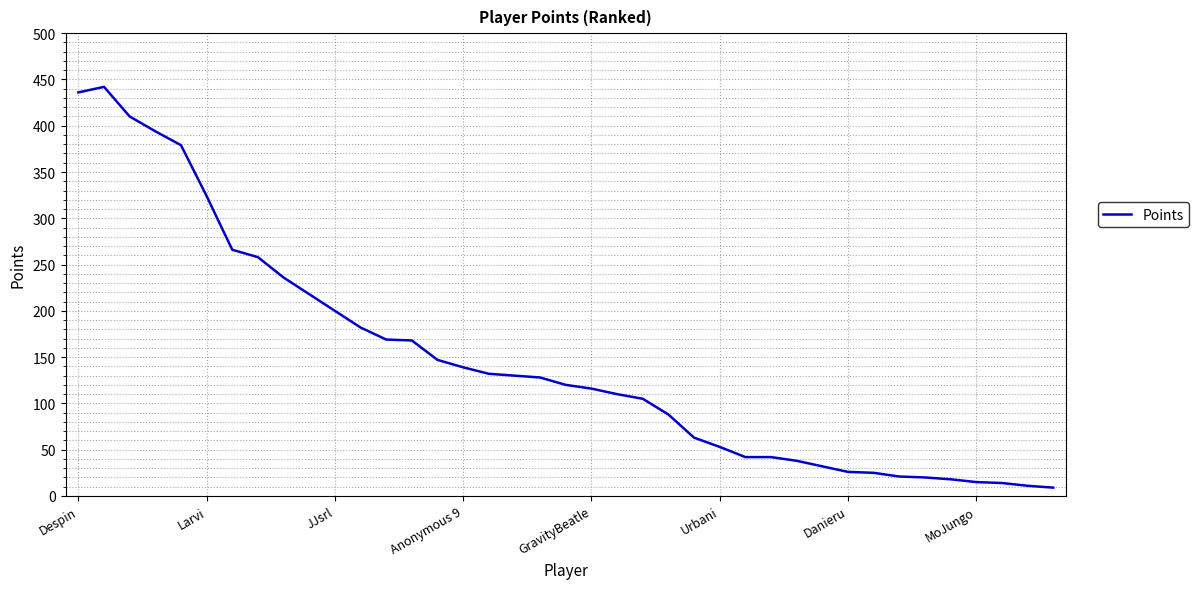

What is the difference between the maximum and minimum values?

433